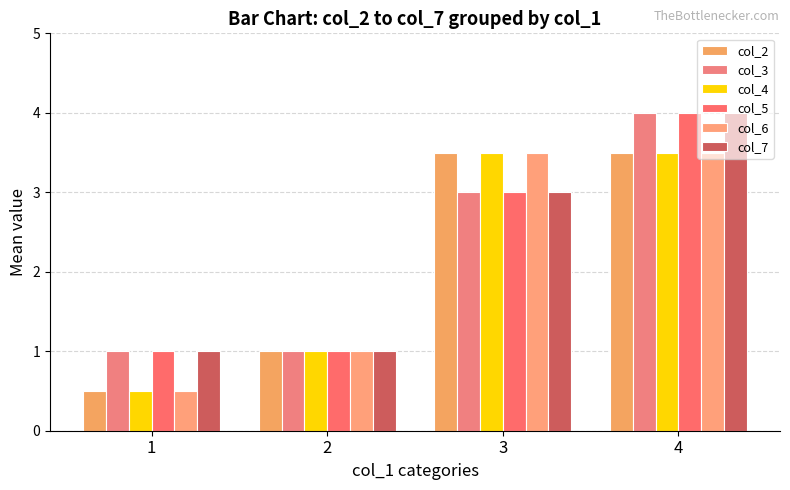

How many bars are there in total?

24